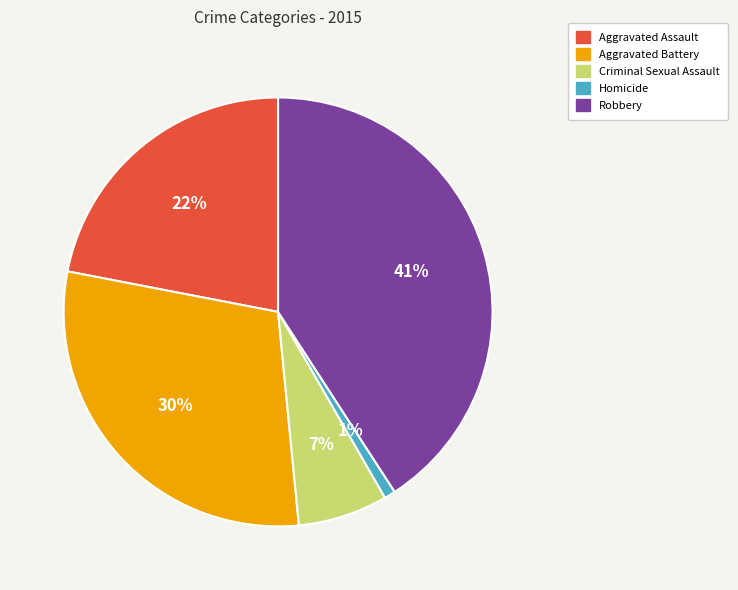

How many segments does this pie chart have?

5